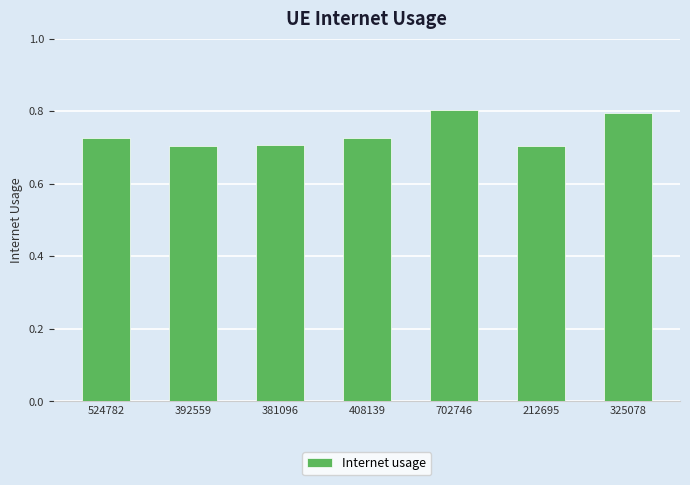

Is it true that the value at 212695 is 1.1?

False